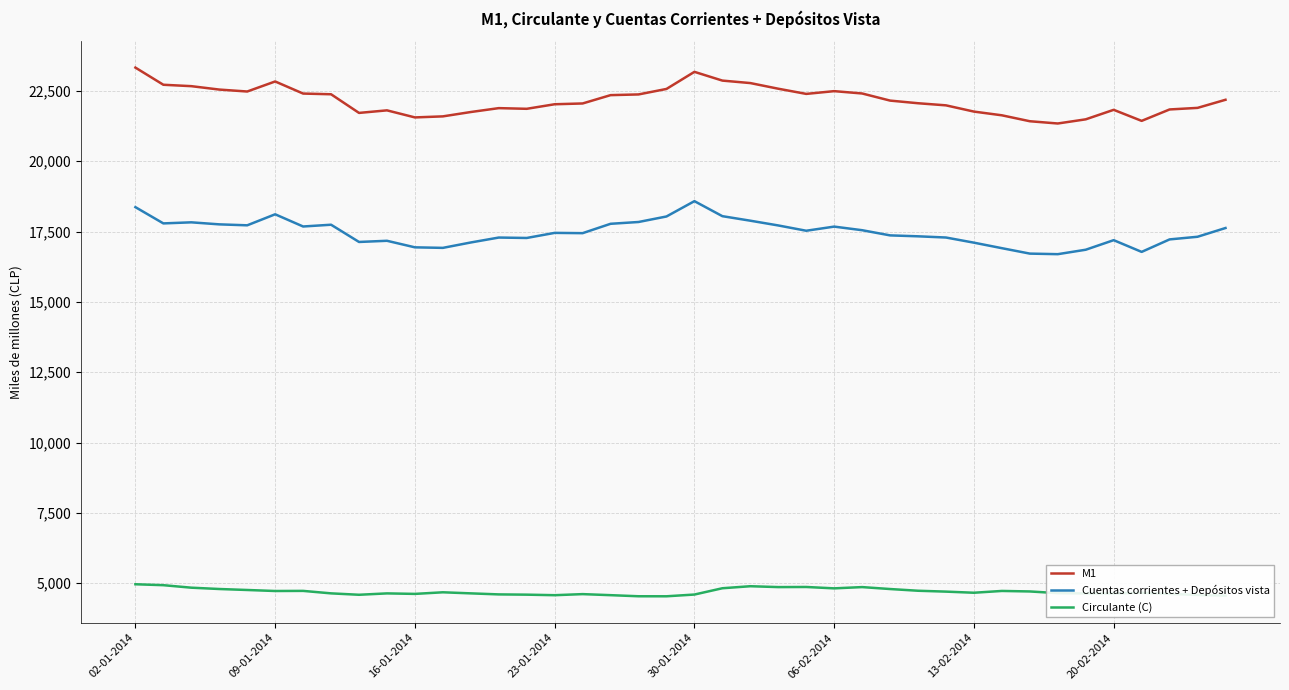

True or false: Cuentas corrientes + Depósitos vista and Circulante (C) cross at least once.

False